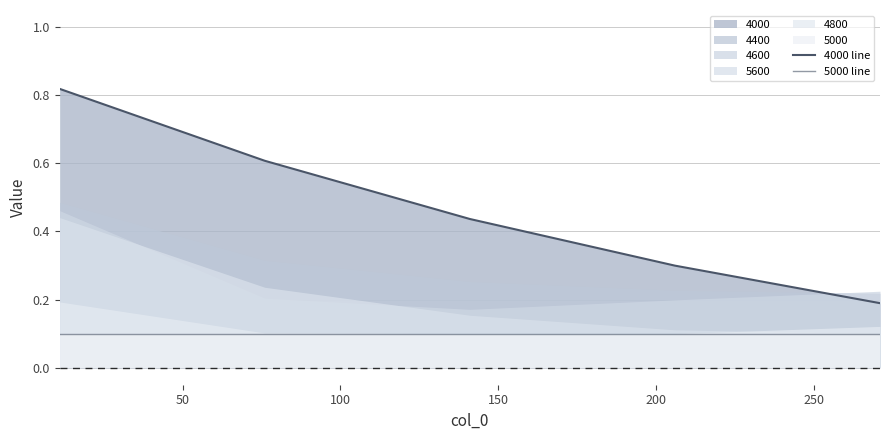

Does the chart display data point markers on the line(s)?

No